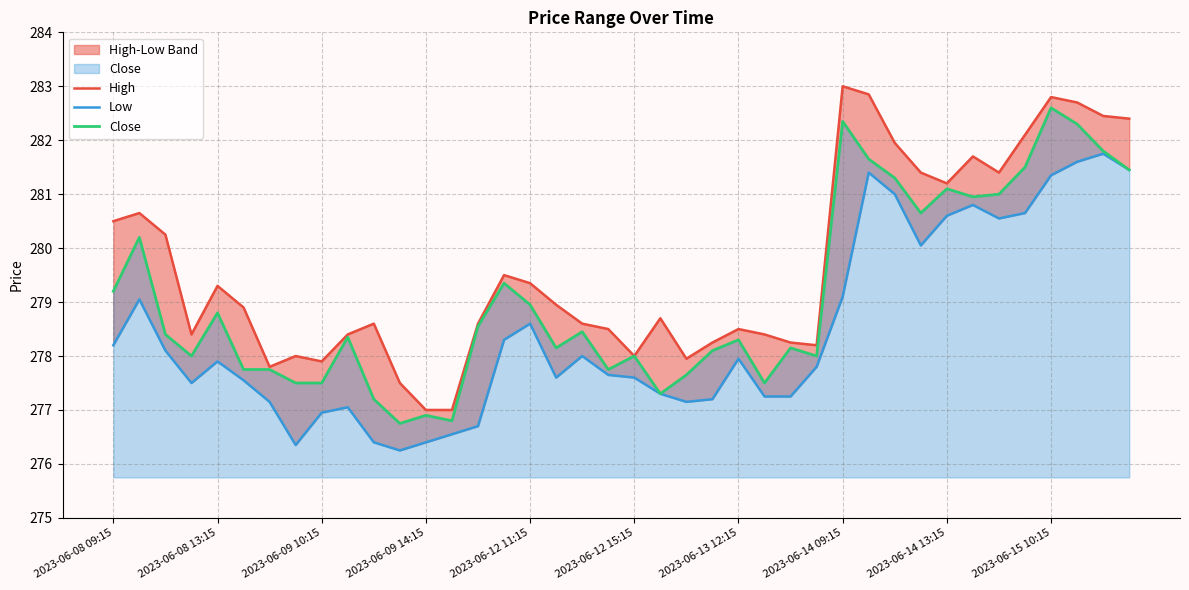

Does the chart display data point markers on the line(s)?

No